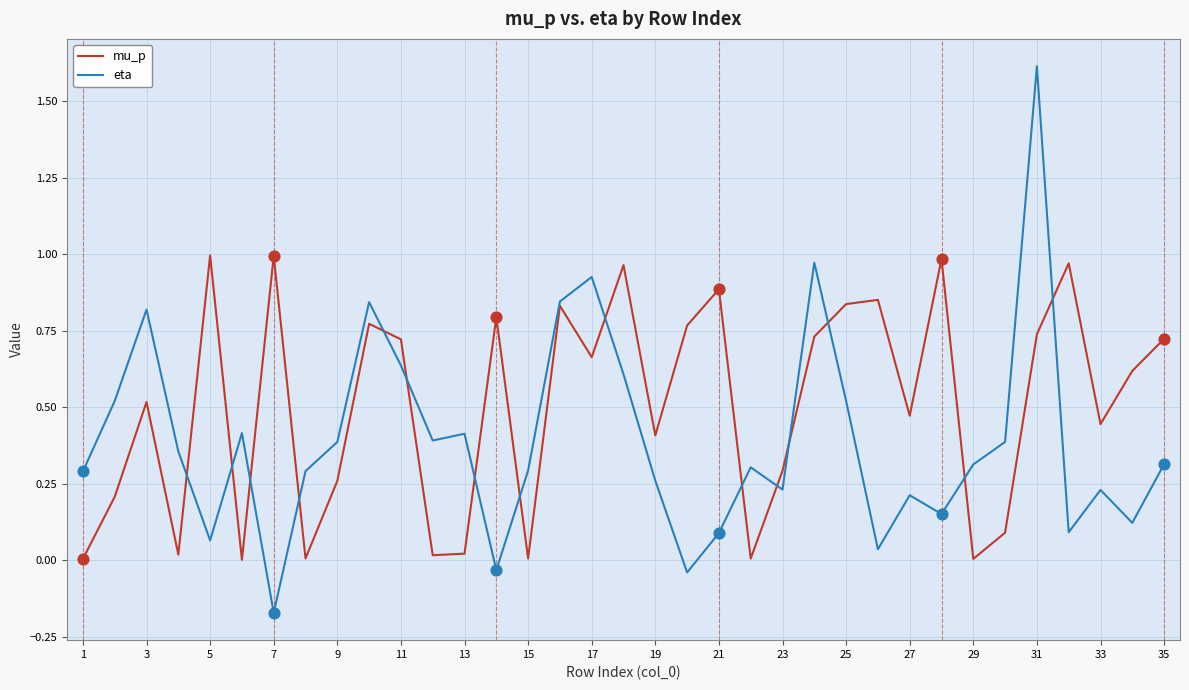

Which series has the widest spread of values?

eta